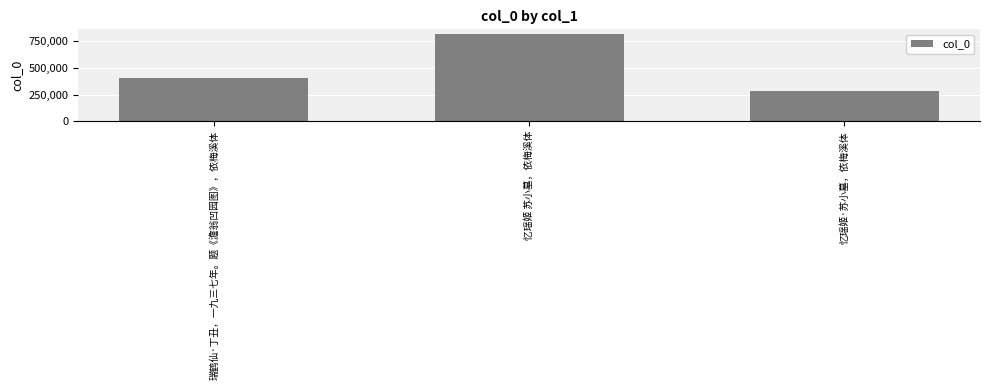

What is the approximate value at 忆瑶姬 苏小墓，依梅溪体?

822431